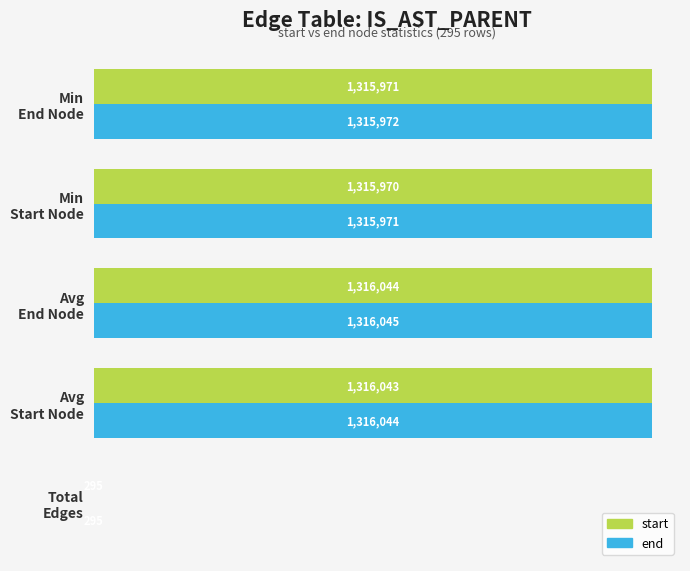

What are all the series names shown in the legend?

start, end